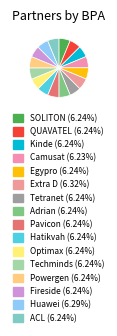

Does any single category account for the majority?

No